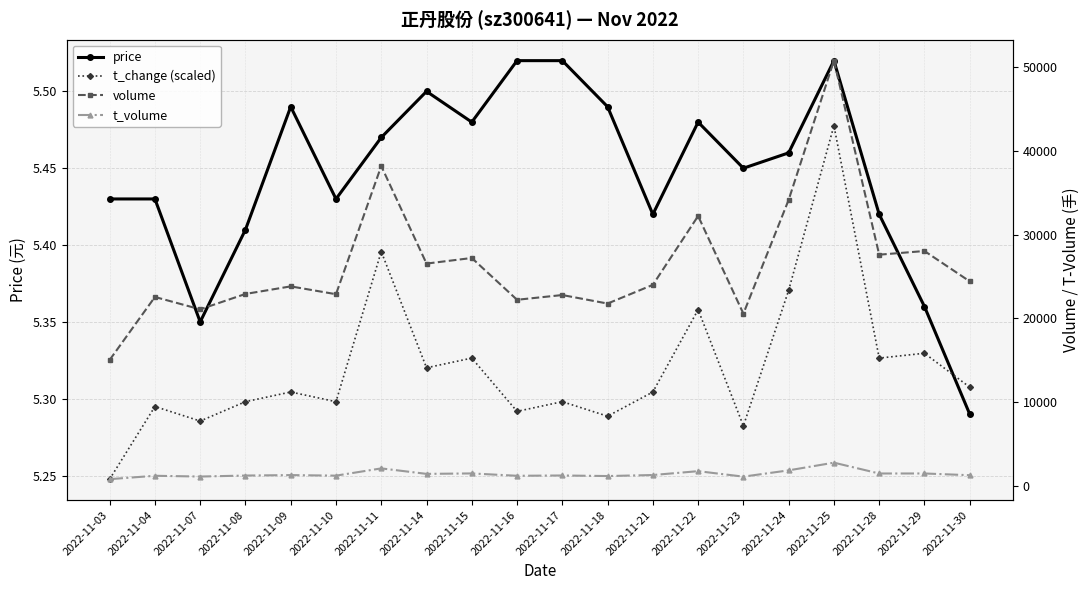

Reading left to right, extract all data points from this chart.

price: 5.4	5.4	5.3	5.4	5.5	5.4	5.5	5.5	5.5	5.5	5.5	5.5	5.4	5.5	5.5	5.5	5.5	5.4	5.4	5.3
t_change (scaled): 5.2	5.3	5.3	5.3	5.3	5.3	5.4	5.3	5.3	5.3	5.3	5.3	5.3	5.4	5.3	5.4	5.5	5.3	5.3	5.3
volume: 15041.0	22551.0	21078.0	22912.0	23815.0	22881.0	38171.0	26533.0	27203.0	22216.0	22782.0	21766.0	23997.0	32210.0	20561.0	34135.0	50744.0	27596.0	28033.0	24414.0
t_volume: 818.0	1220.0	1129.0	1248.0	1303.0	1236.0	2102.0	1448.0	1501.0	1220.0	1256.0	1189.0	1311.0	1771.0	1119.0	1867.0	2786.0	1493.0	1496.0	1288.0